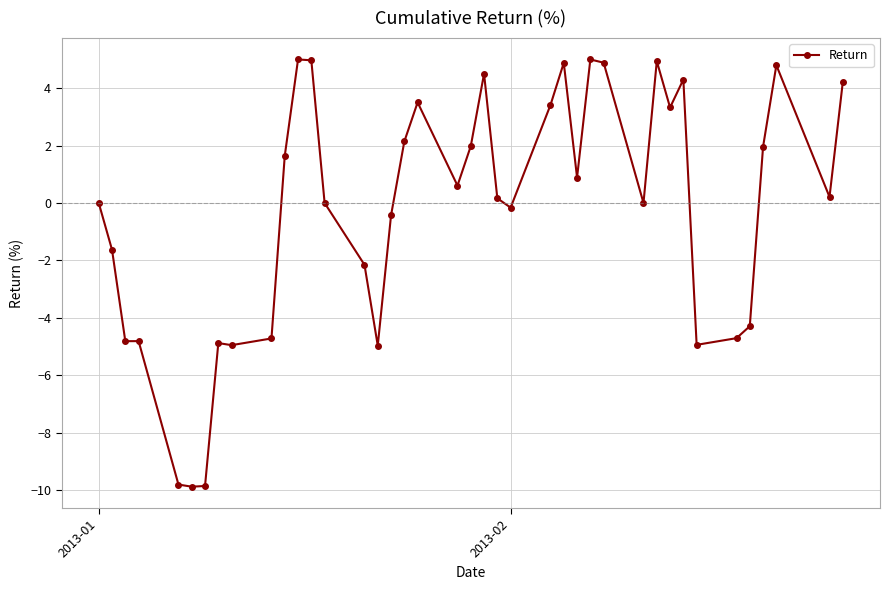

What is the value of the 8th point from the left?

-4.9